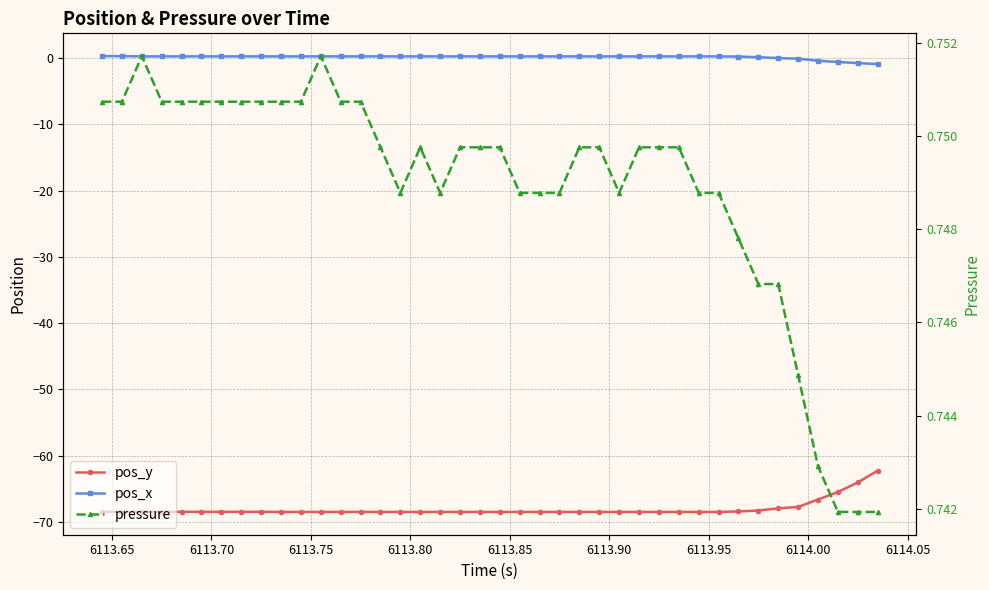

True or false: pos_x and pressure cross at least once.

False